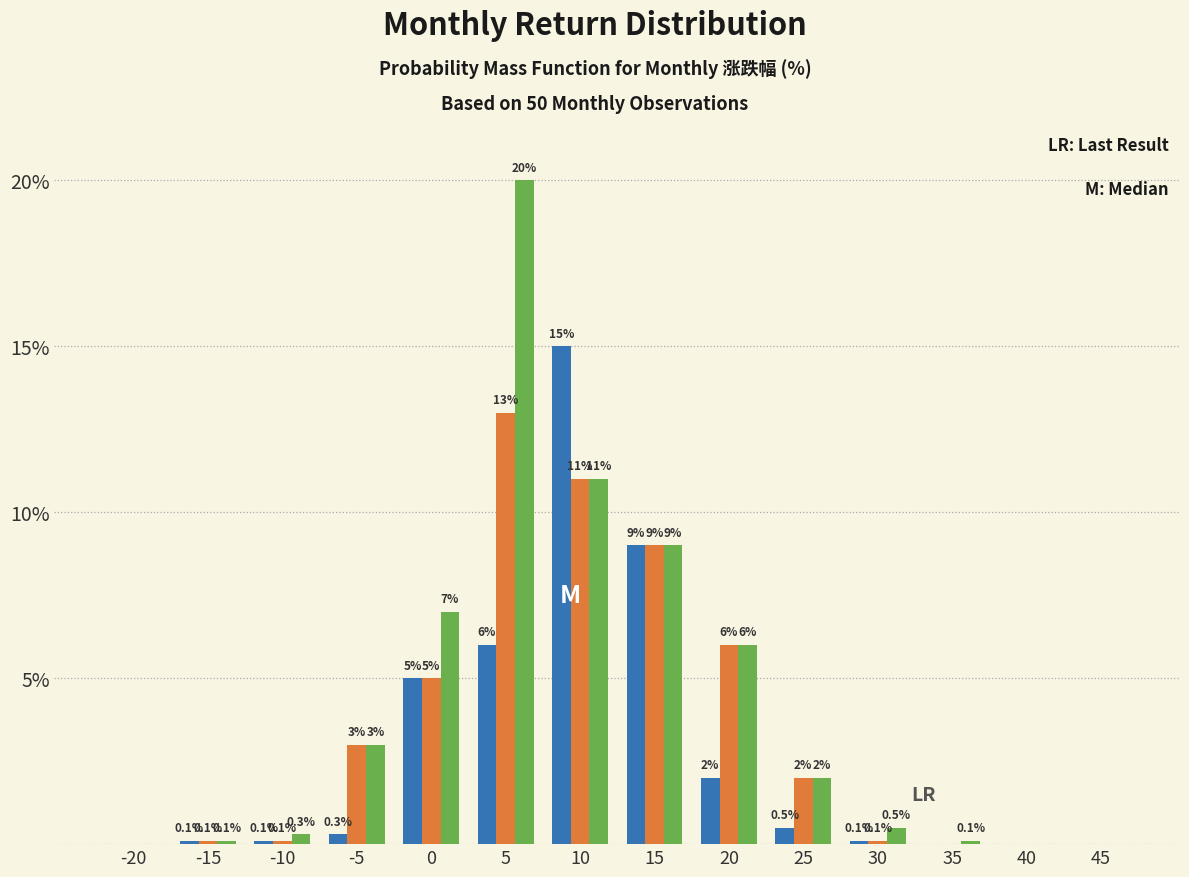

At which category is the sum across all series the highest?

5